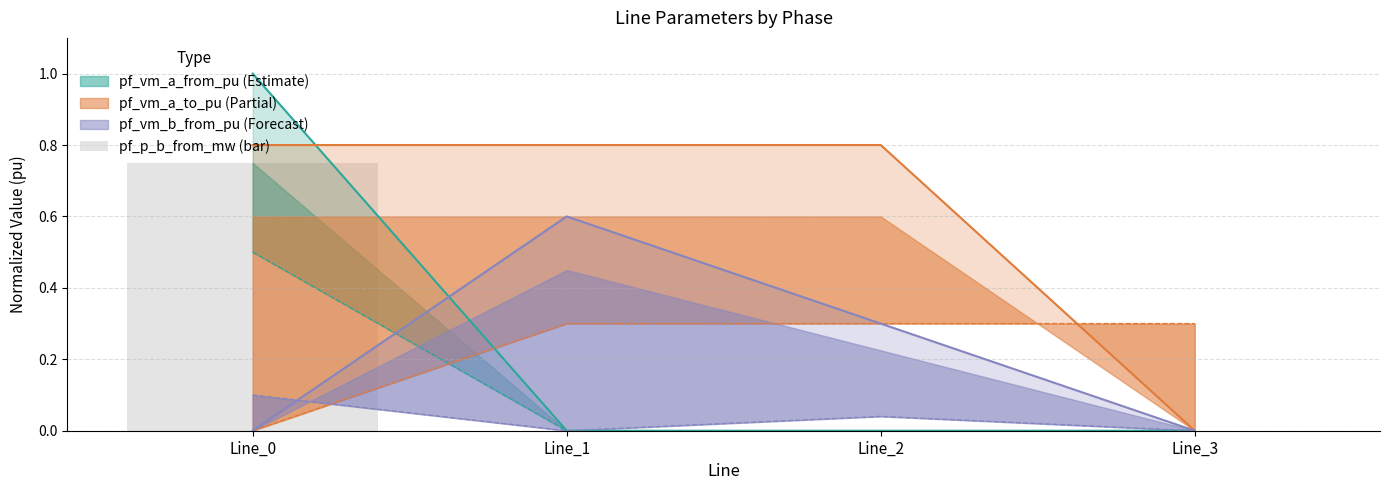

The chart shows a value of 0.0 at Line_1. True or false?

False